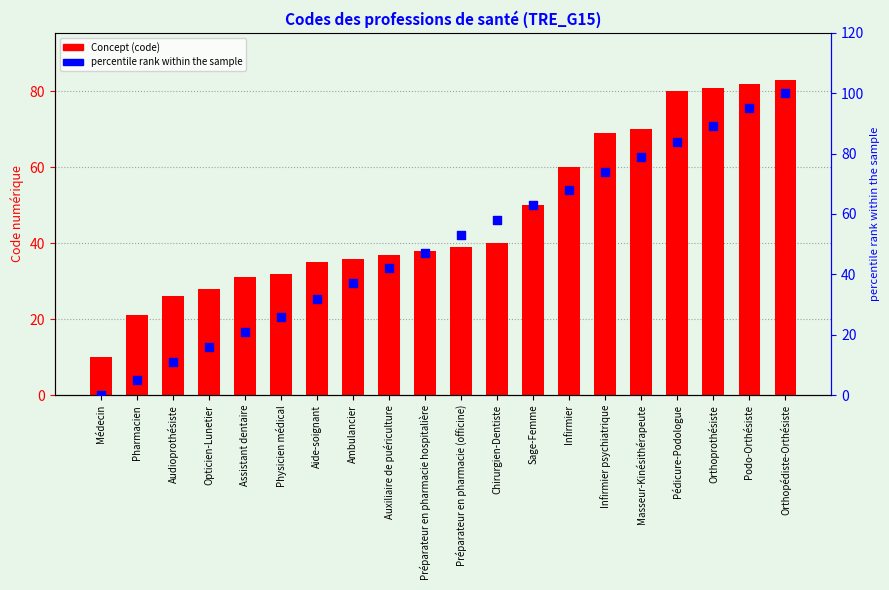

At which category is the sum across all series the highest?

Orthopédiste-Orthésiste